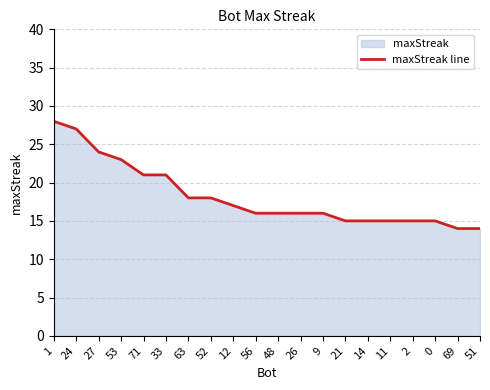

Which label corresponds to the smallest value in the chart?

69